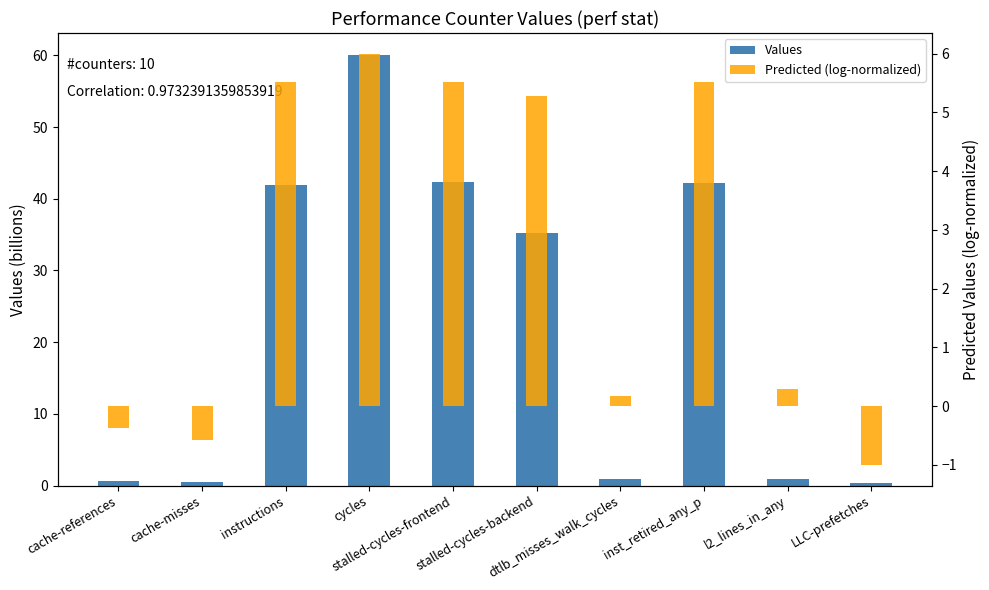

Reading left to right, transcribe all the data shown in this chart.

Values: cache-references=0.6	cache-misses=0.5	instructions=42.0	cycles=60.1	stalled-cycles-frontend=42.3	stalled-cycles-backend=35.3	dtlb_misses_walk_cycles=0.8	inst_retired_any_p=42.1	l2_lines_in_any=0.9	LLC-prefetches=0.4
Predicted (log-normalized): cache-references=-0.4	cache-misses=-0.6	instructions=5.5	cycles=6.0	stalled-cycles-frontend=5.5	stalled-cycles-backend=5.3	dtlb_misses_walk_cycles=0.2	inst_retired_any_p=5.5	l2_lines_in_any=0.3	LLC-prefetches=-1.0